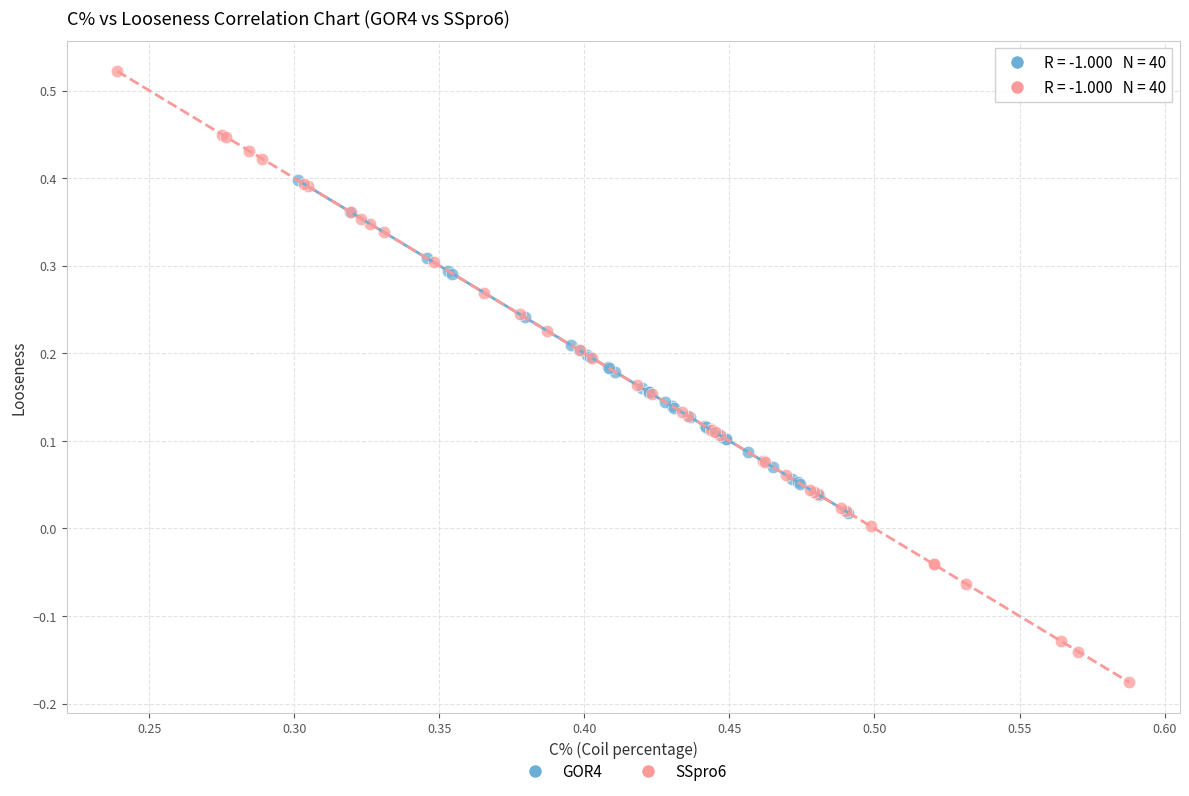

Which series contains the lowest Y value?

SSpro6